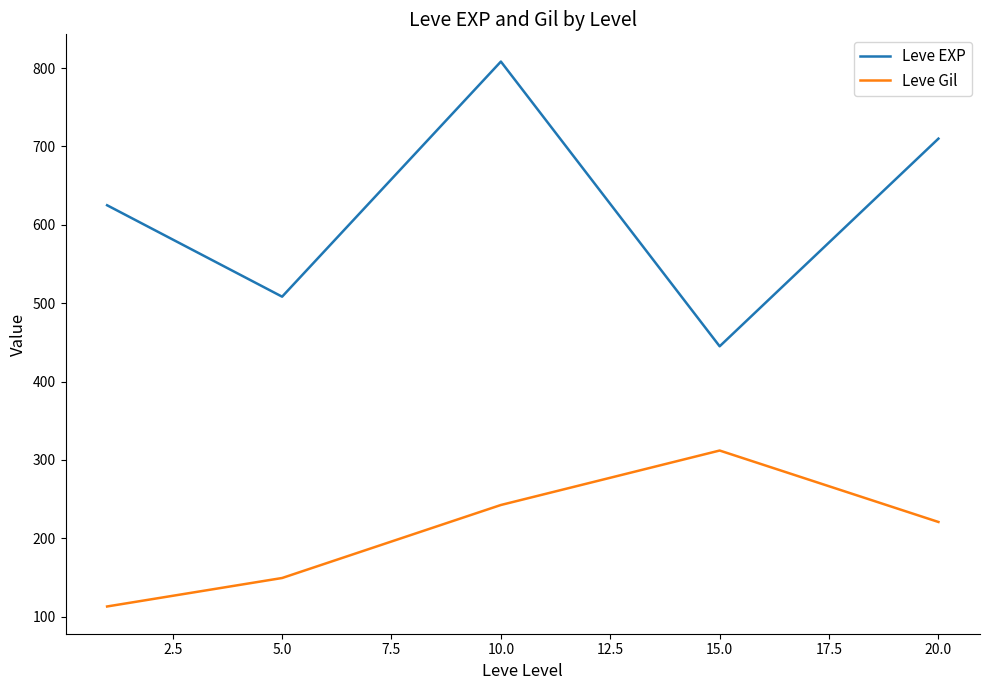

True or false: Leve EXP and Leve Gil intersect in this chart.

False